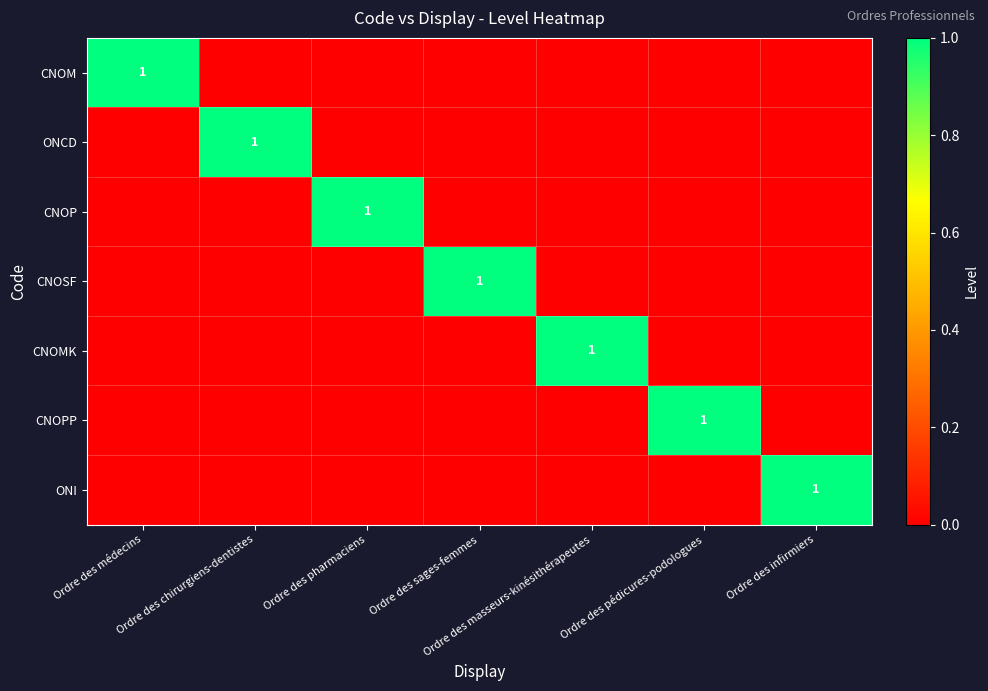

Is the value of CNOMK at Ordre des médecins greater than the value of ONCD at Ordre des infirmiers?

No